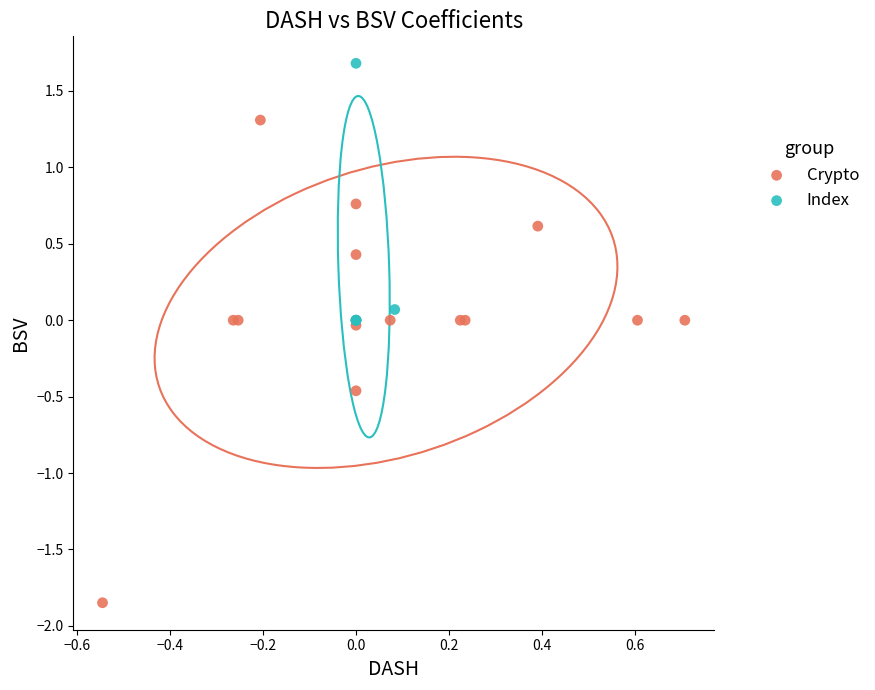

Which series reaches the maximum Y coordinate?

Index